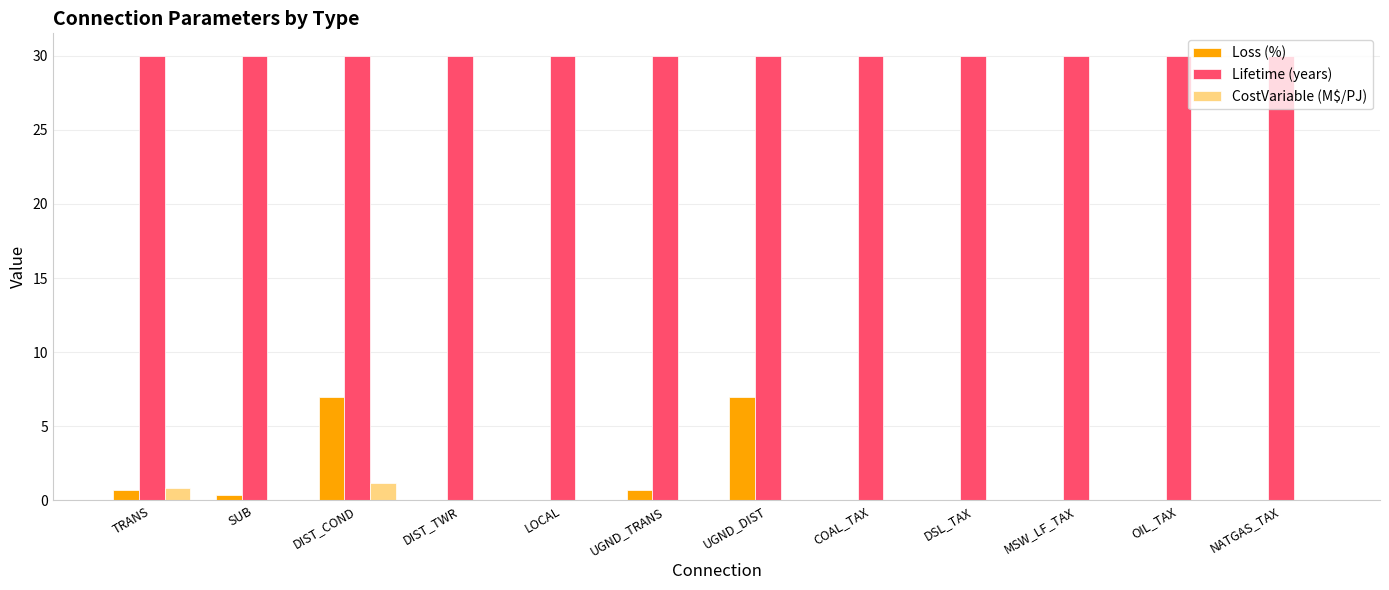

What is the sum of all Loss (%) values?

15.8